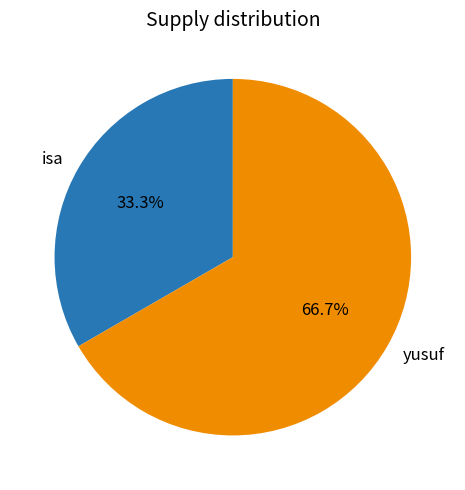

What percentage is the isa slice, to the nearest percent?

33%